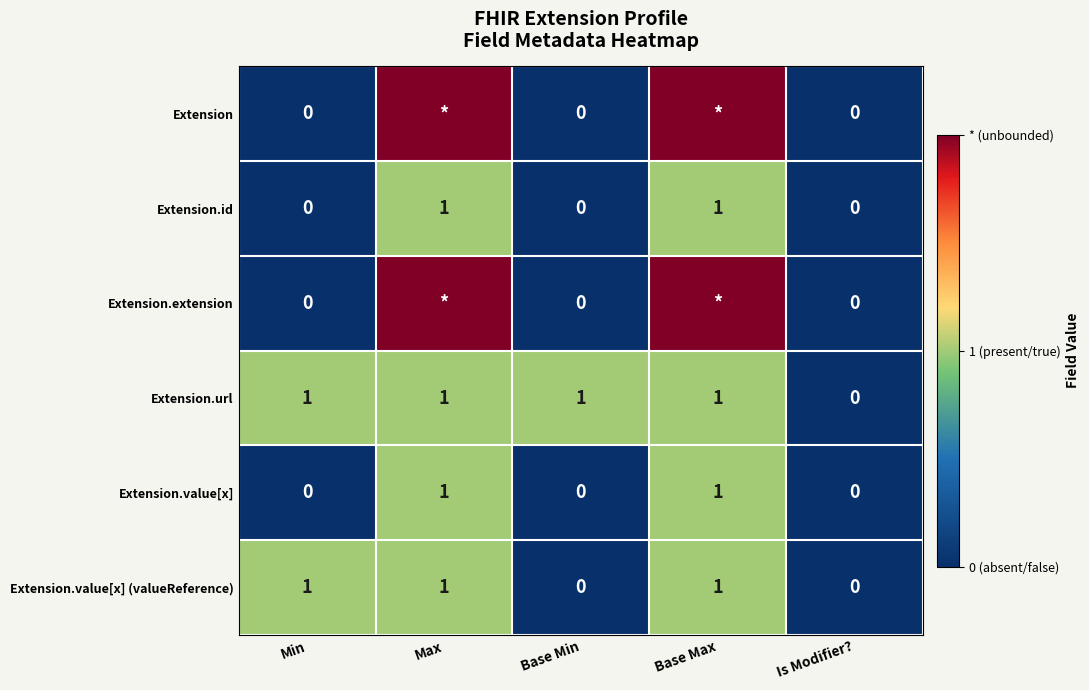

True or false: Extension.value[x] (valueReference) has a value of 0 at Max.

False